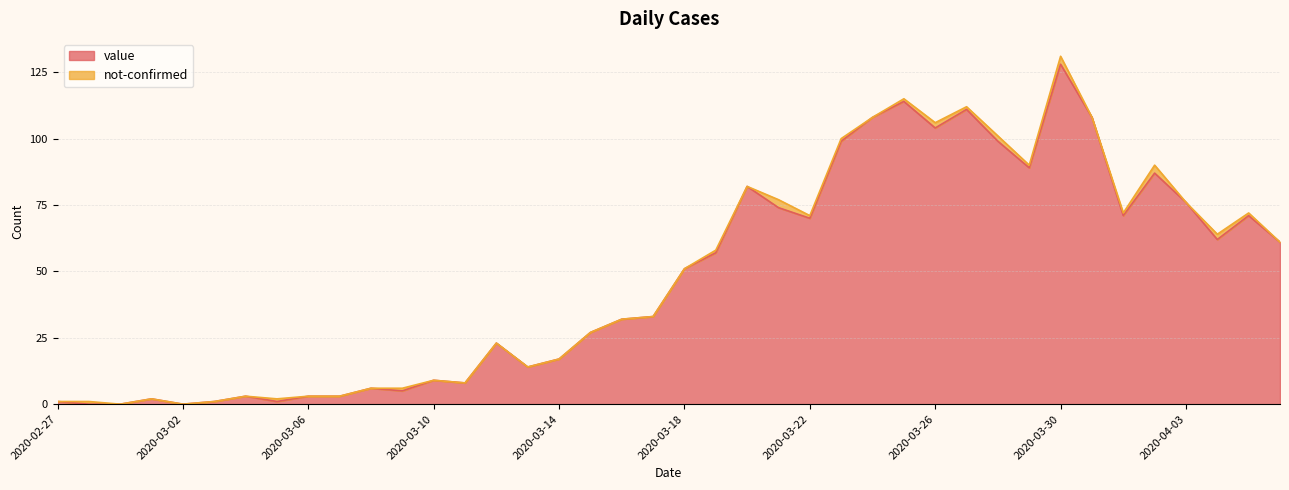

True or false: the data has more than 0 interior local peaks.

True